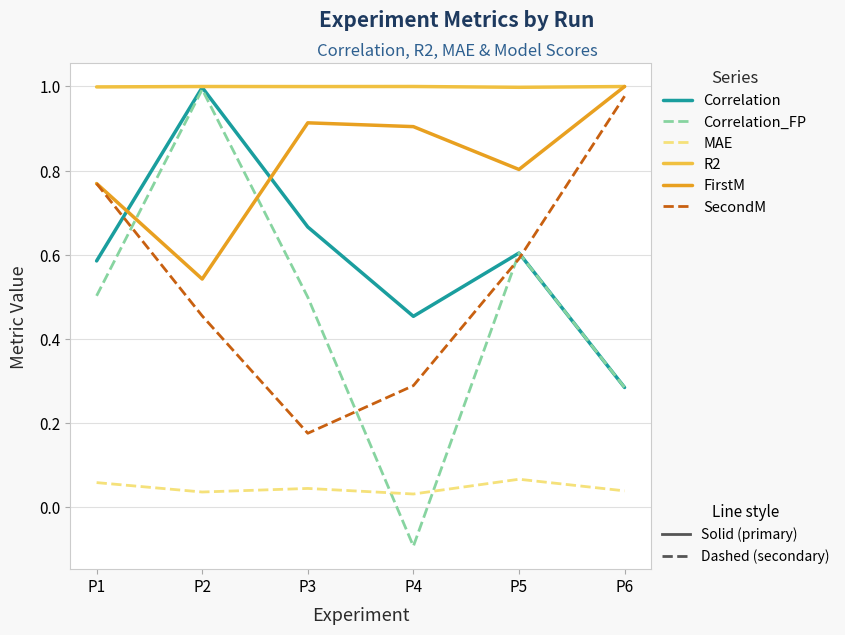

At which category does the chart reach its minimum across all series?

P4